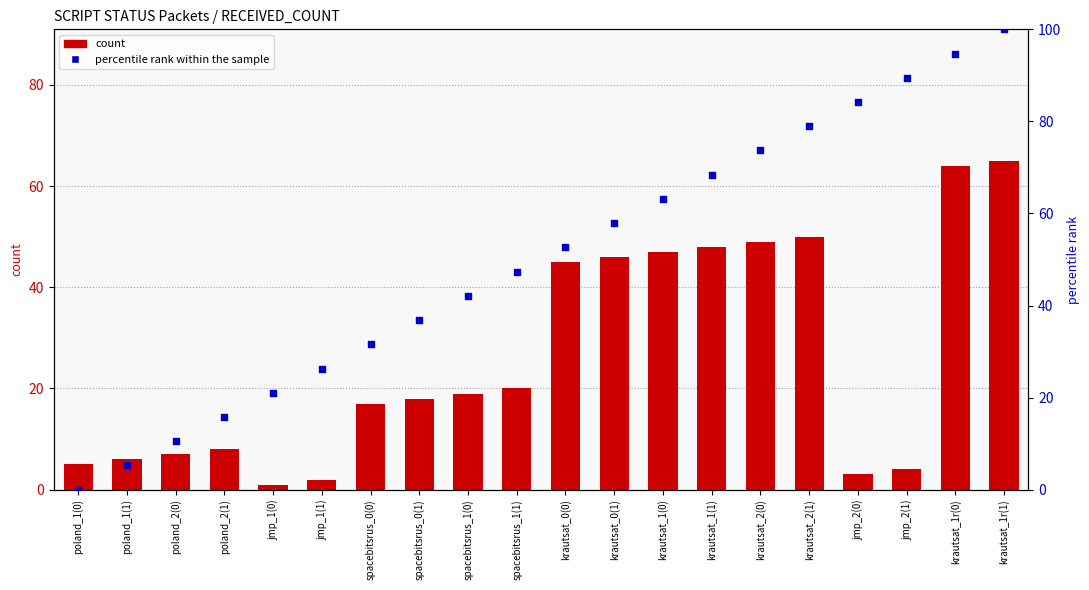

Which series has the widest spread of Y values?

percentile rank within the sample